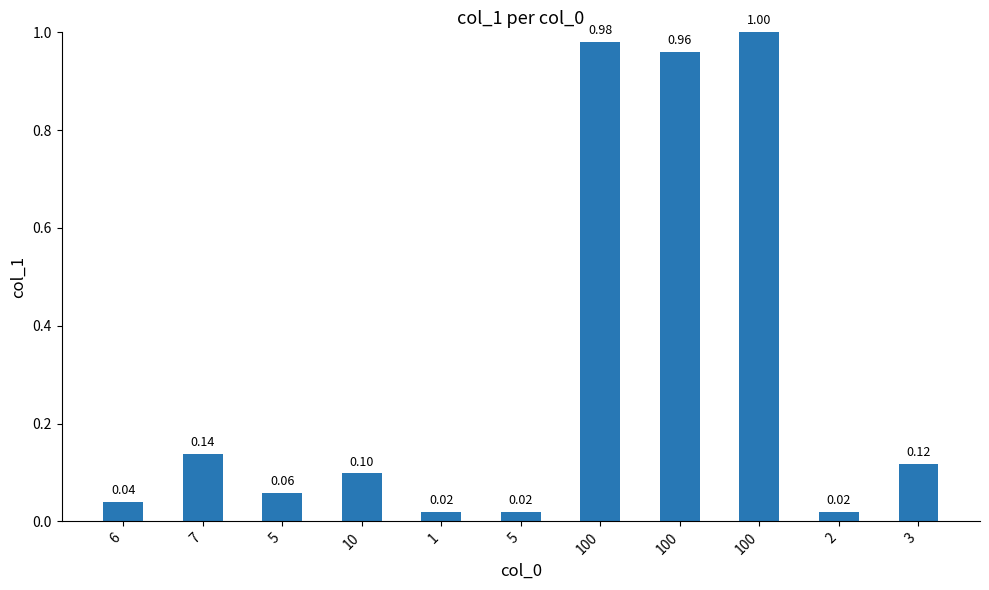

What is the value of the 4th bar from the left?

0.1